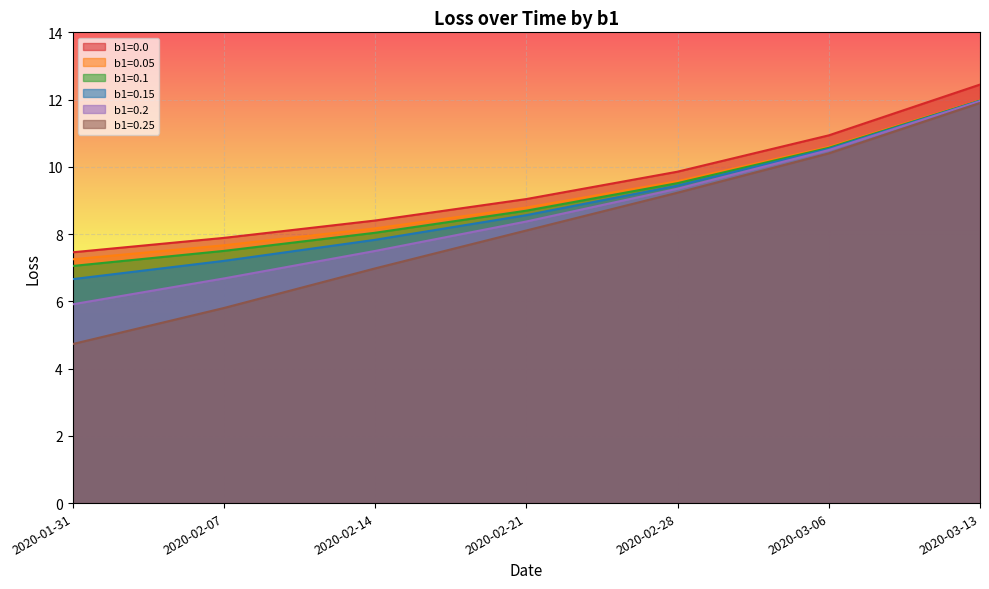

Reading left to right, extract all data points from this chart.

b1=0.0: 7.5	7.9	8.4	9.0	9.9	10.9	12.4
b1=0.05: 7.2	7.7	8.2	8.8	9.6	10.6	12.0
b1=0.1: 7.1	7.5	8.0	8.7	9.5	10.6	12.0
b1=0.15: 6.7	7.2	7.8	8.6	9.4	10.5	12.0
b1=0.2: 5.9	6.7	7.5	8.4	9.3	10.5	12.0
b1=0.25: 4.7	5.8	7.0	8.1	9.2	10.4	11.9